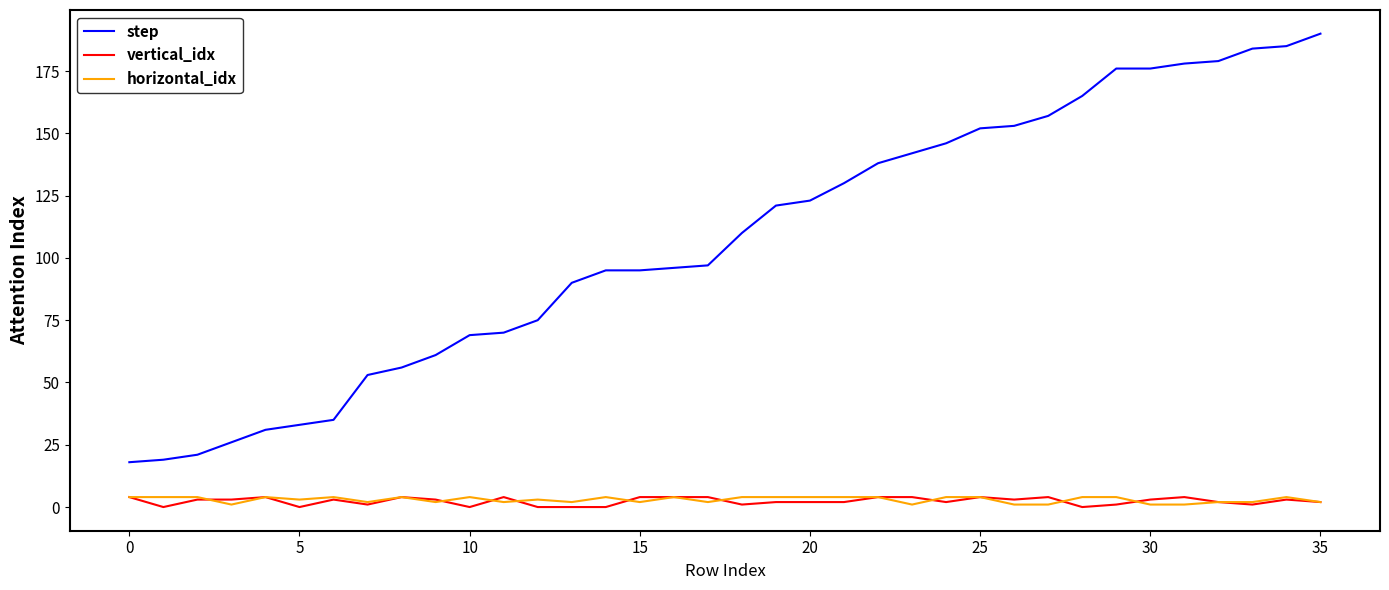

What is the greatest value displayed?

190